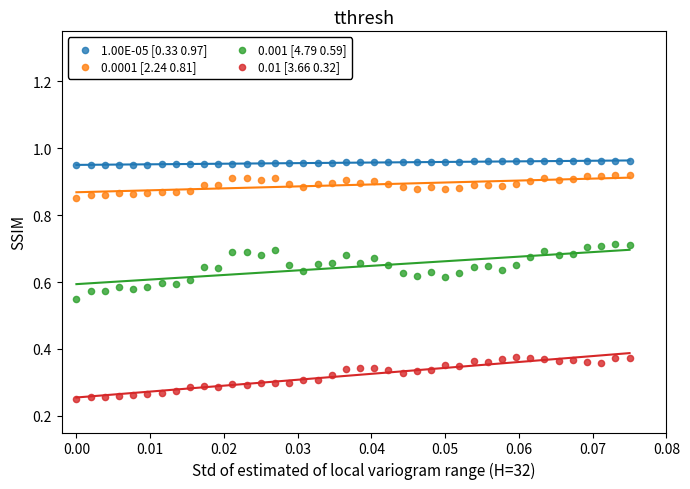

What are all the series names shown in the legend?

1.00E-05 [0.33 0.97], 0.0001 [2.24 0.81], 0.001 [4.79 0.59], 0.01 [3.66 0.32]